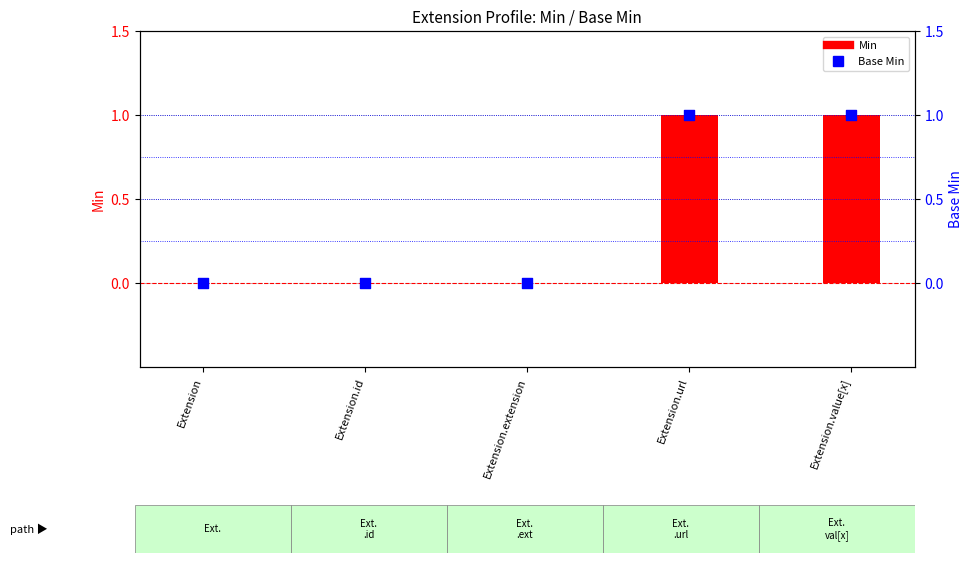

Which series has the largest total across all categories?

Min